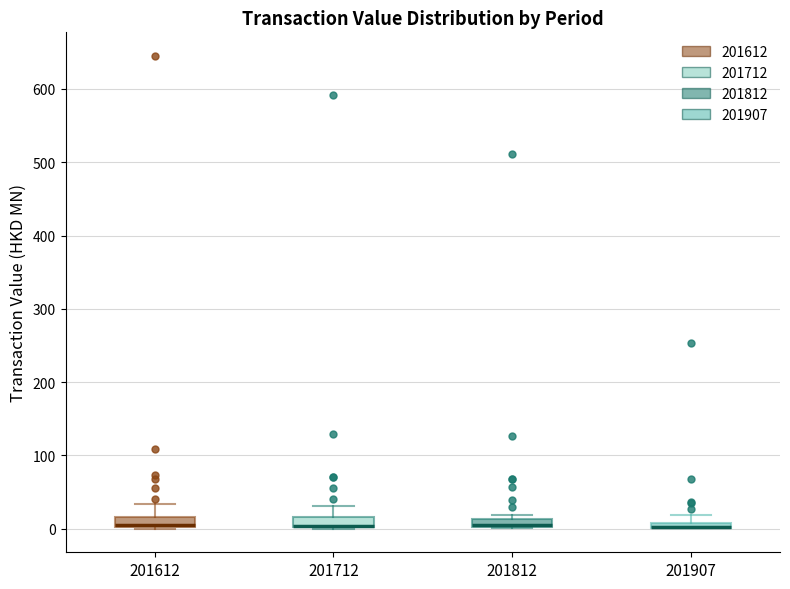

Where is the upper edge of the box at x = 201712 on the y-axis? The values are not printed on the chart, so give them approximately, as read against the axis.

20